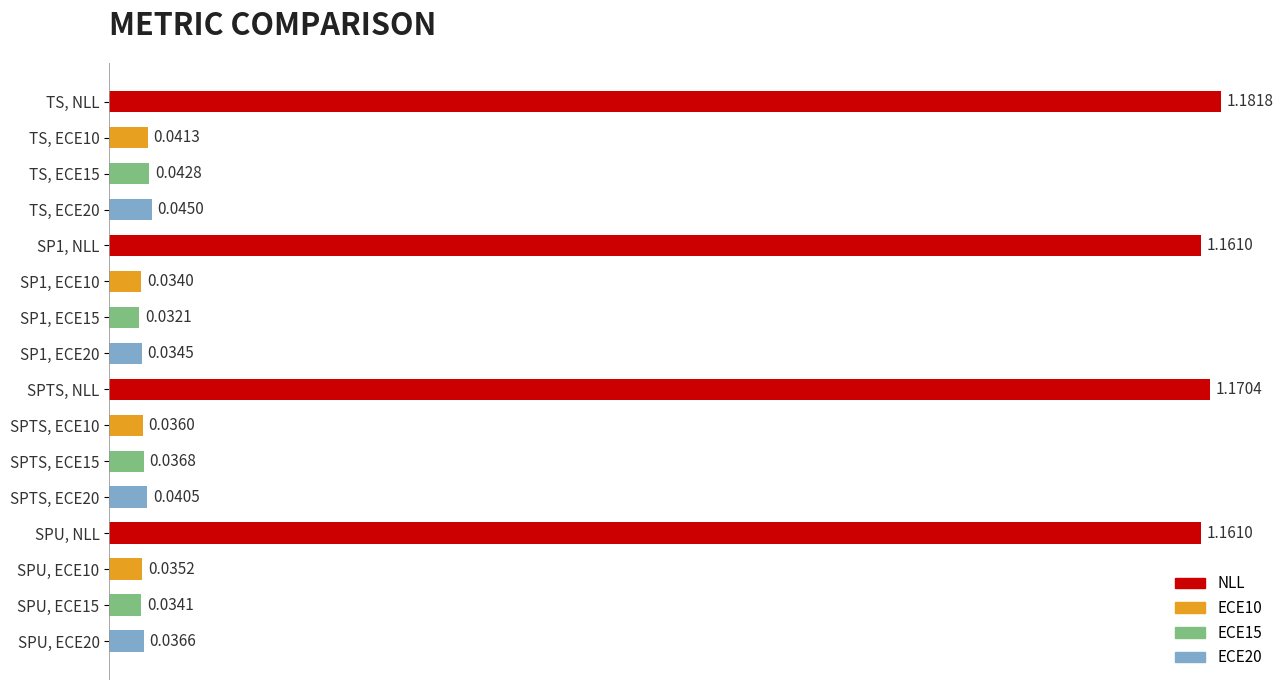

Count the number of data series in this chart.

1